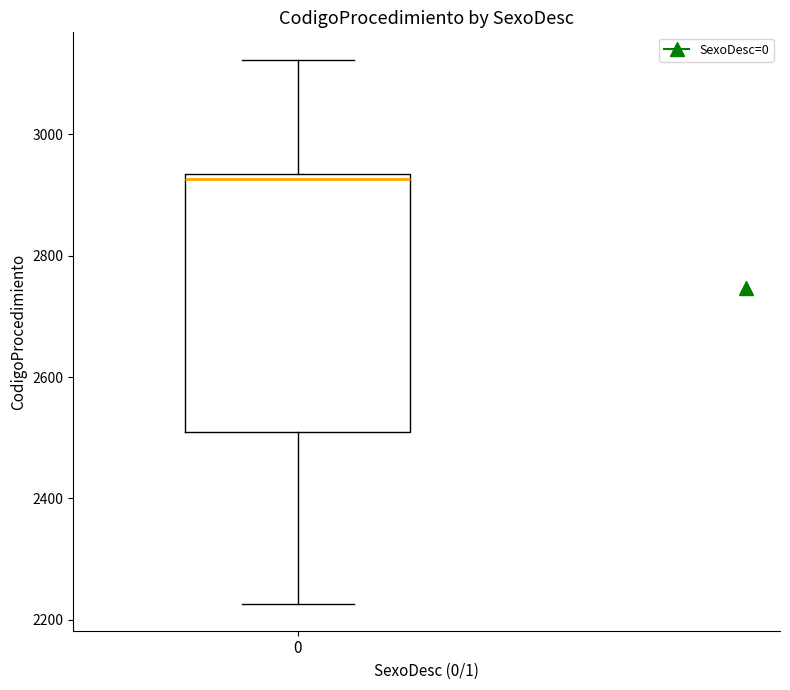

Where does the lower whisker of the box at x = 0 end on the y-axis? The values are not printed on the chart, so give them approximately, as read against the axis.

2220